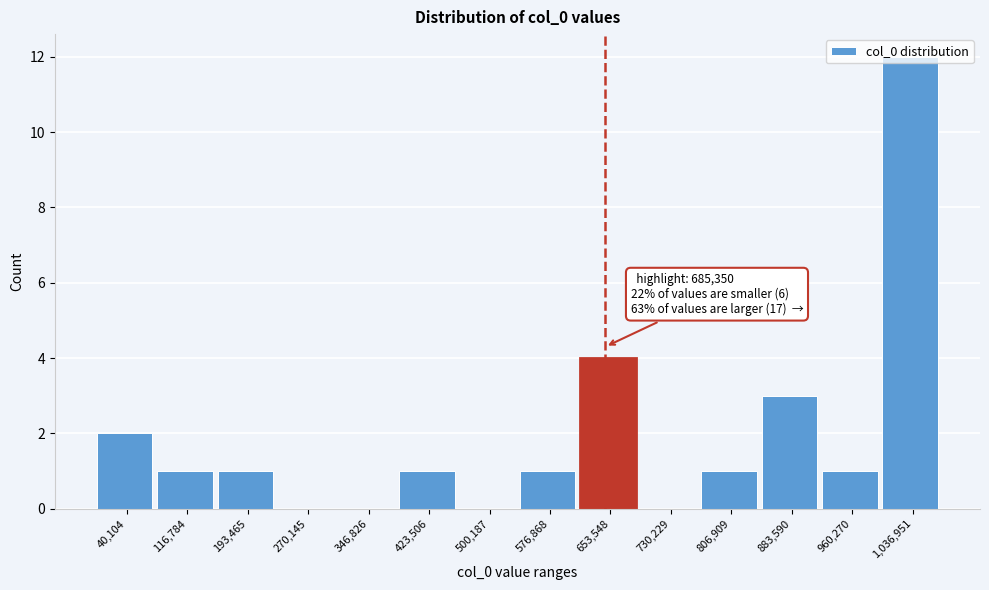

The chart shows a value of 1 at 960,270. True or false?

True